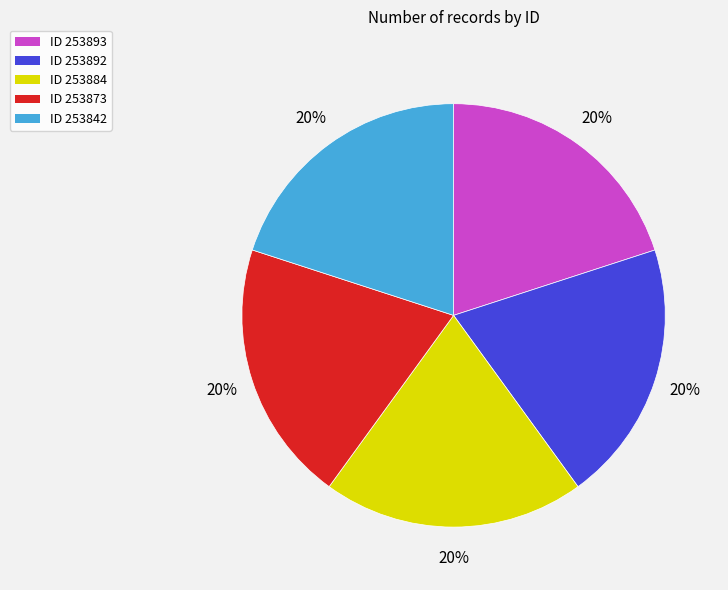

To the nearest percent, what is the average slice percentage?

20%